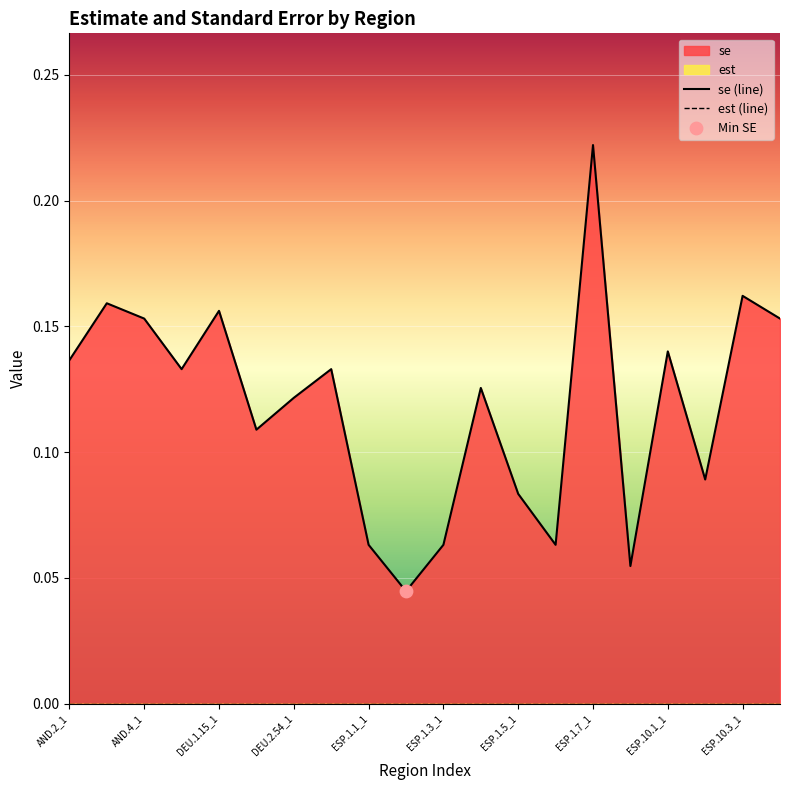

At how many categories does at least one series exceed 0?

20